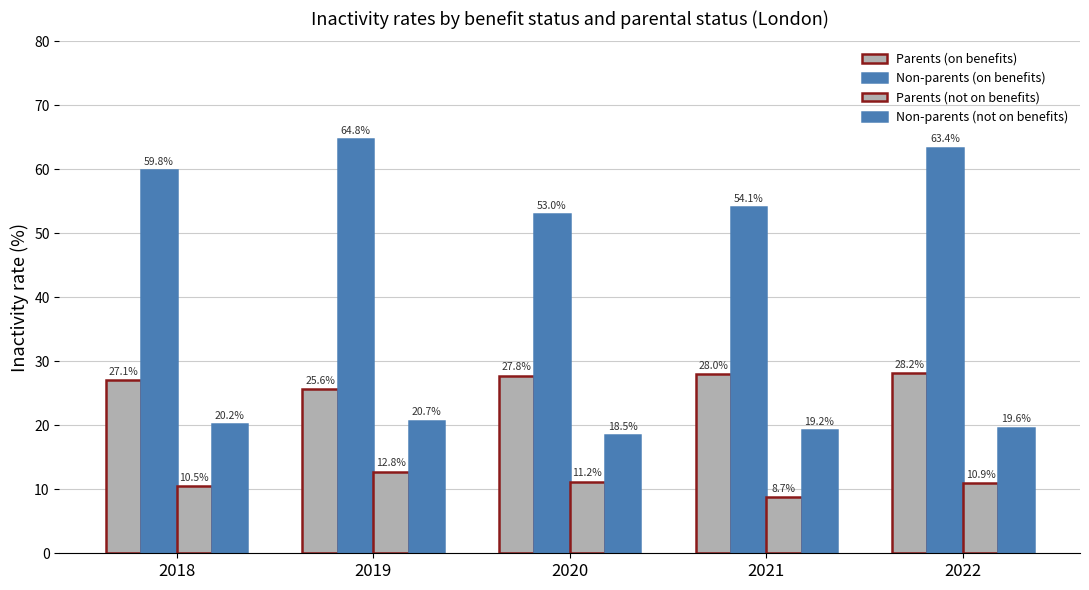

Reading right to left, what are all the values shown in this chart?

Parents (on benefits): 28.2	28.0	27.8	25.6	27.1
Non-parents (on benefits): 63.4	54.1	53.0	64.8	59.8
Parents (not on benefits): 10.9	8.7	11.2	12.8	10.5
Non-parents (not on benefits): 19.6	19.2	18.5	20.7	20.2